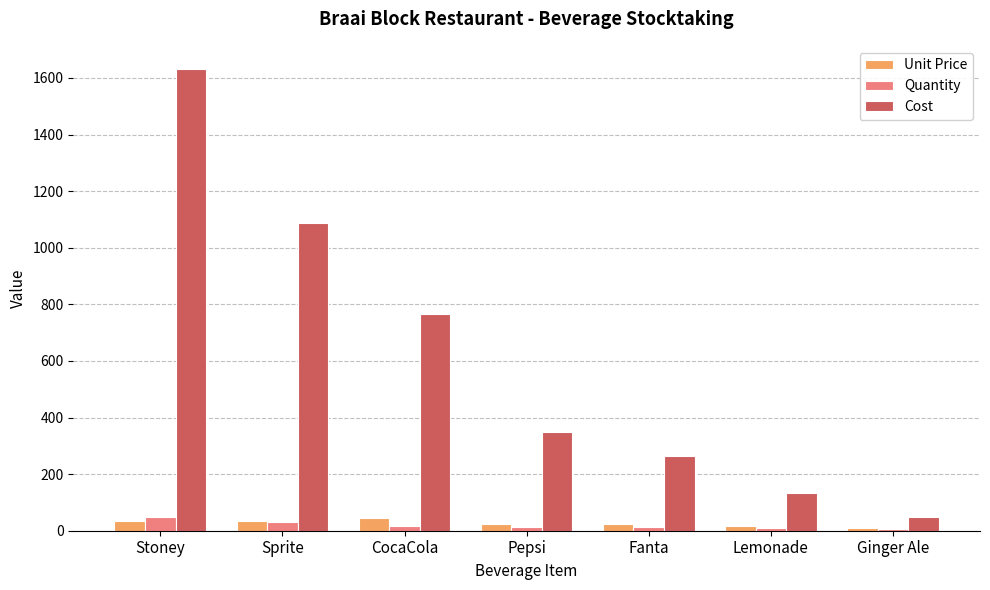

Between Sprite and Fanta, which series saw the biggest shift?

Cost